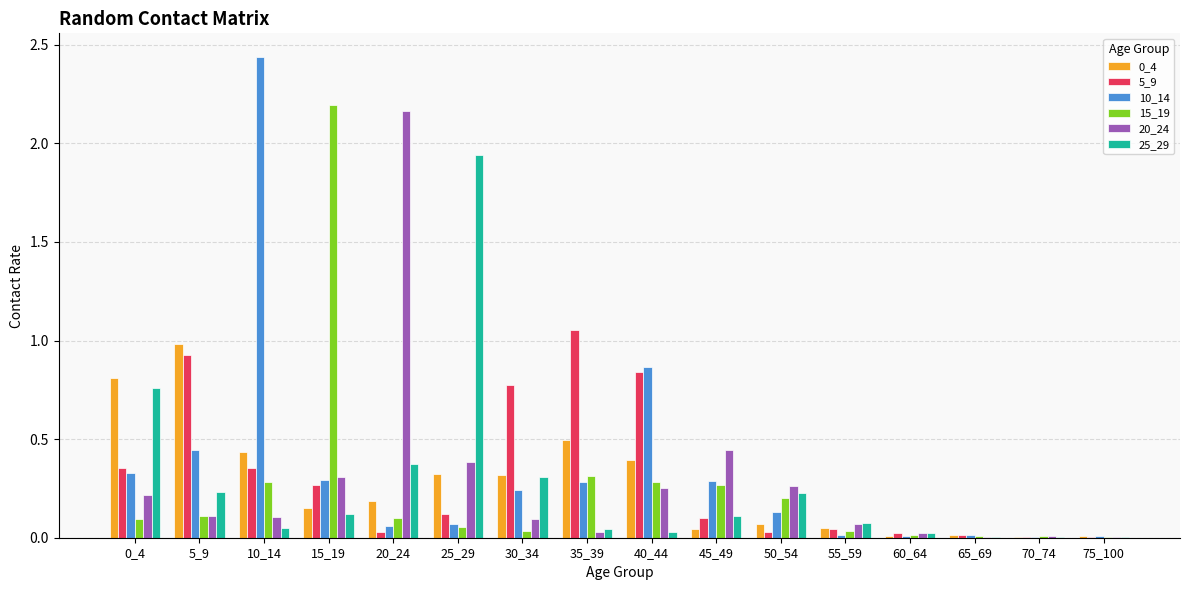

Is the value of 20_24 at 60_64 greater than the value of 5_9 at 15_19?

No